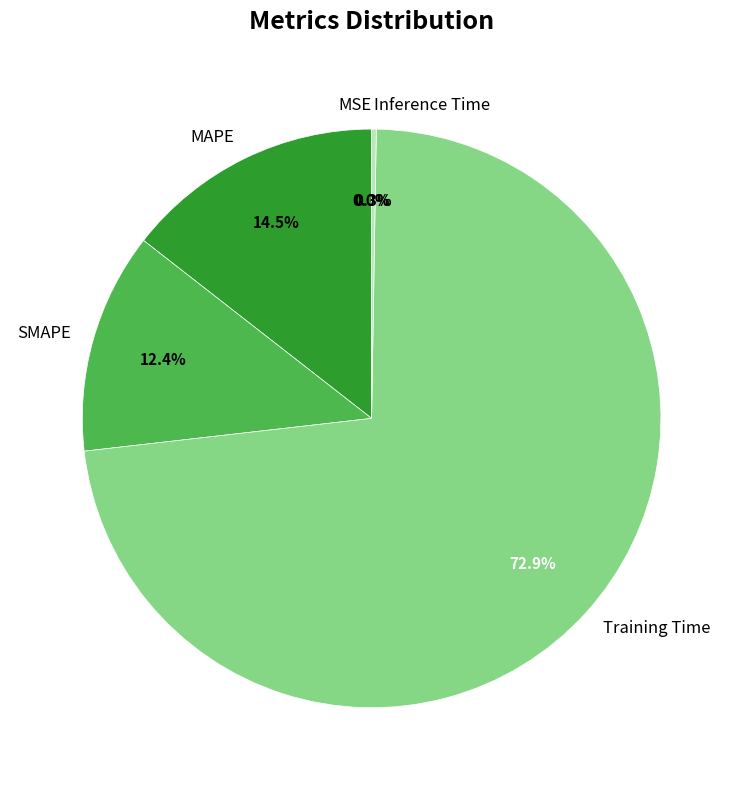

Which category has the biggest portion of the pie?

Training Time